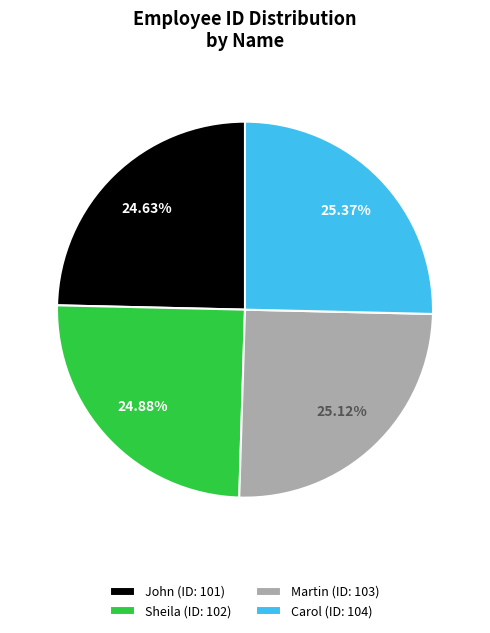

What percentage is the John slice, to the nearest percent?

25%